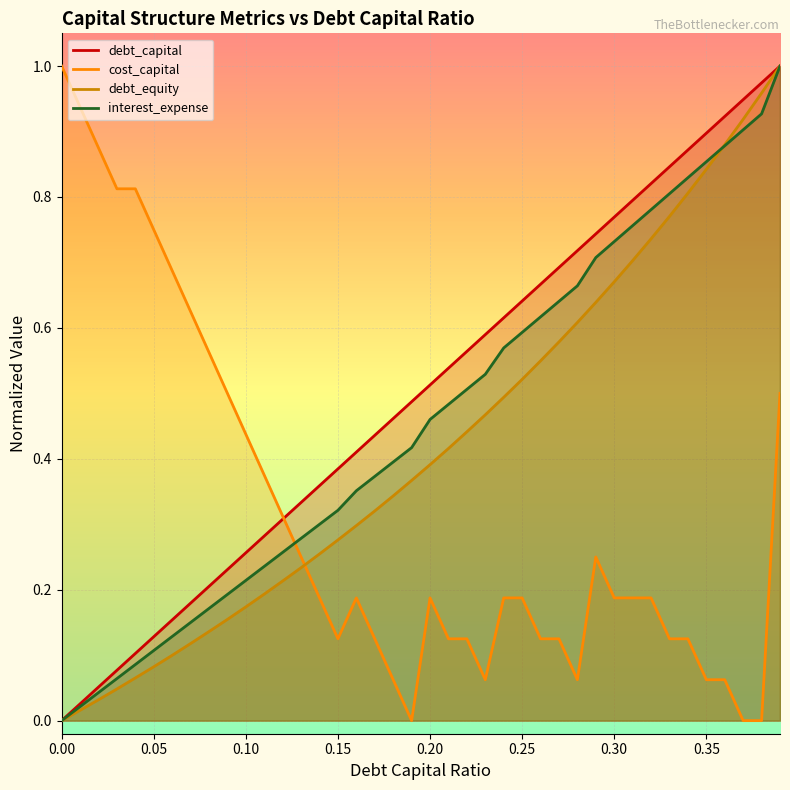

Which series has the widest spread of values?

debt_capital